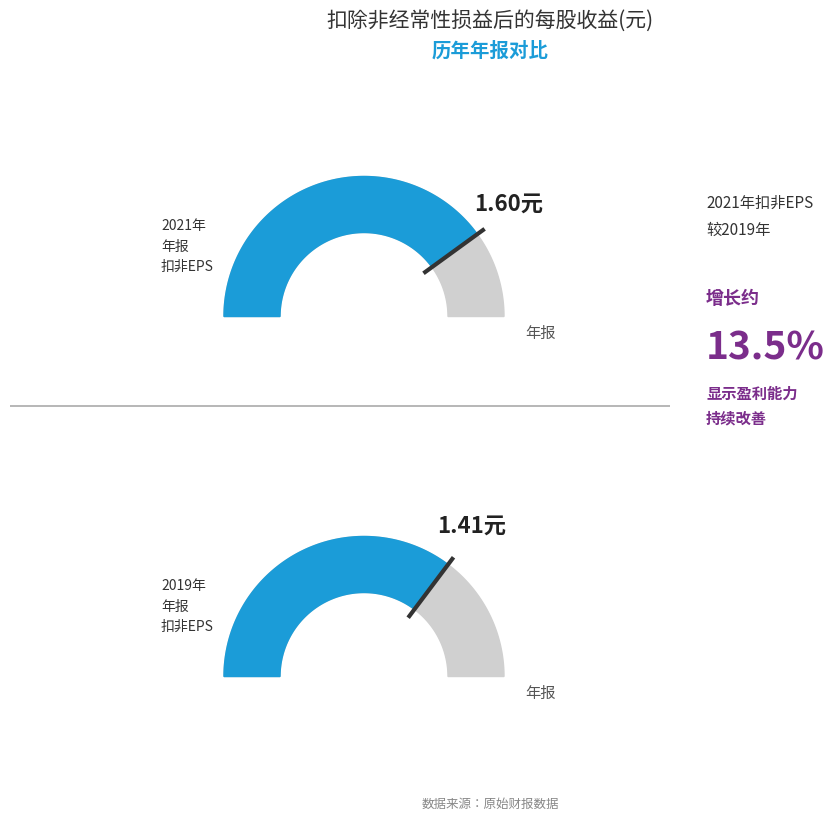

Is there a majority slice in this chart?

No